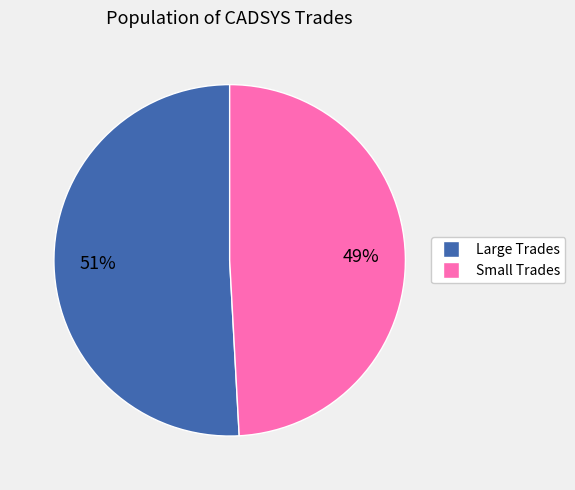

Is there any slice that represents more than half of the pie?

Yes